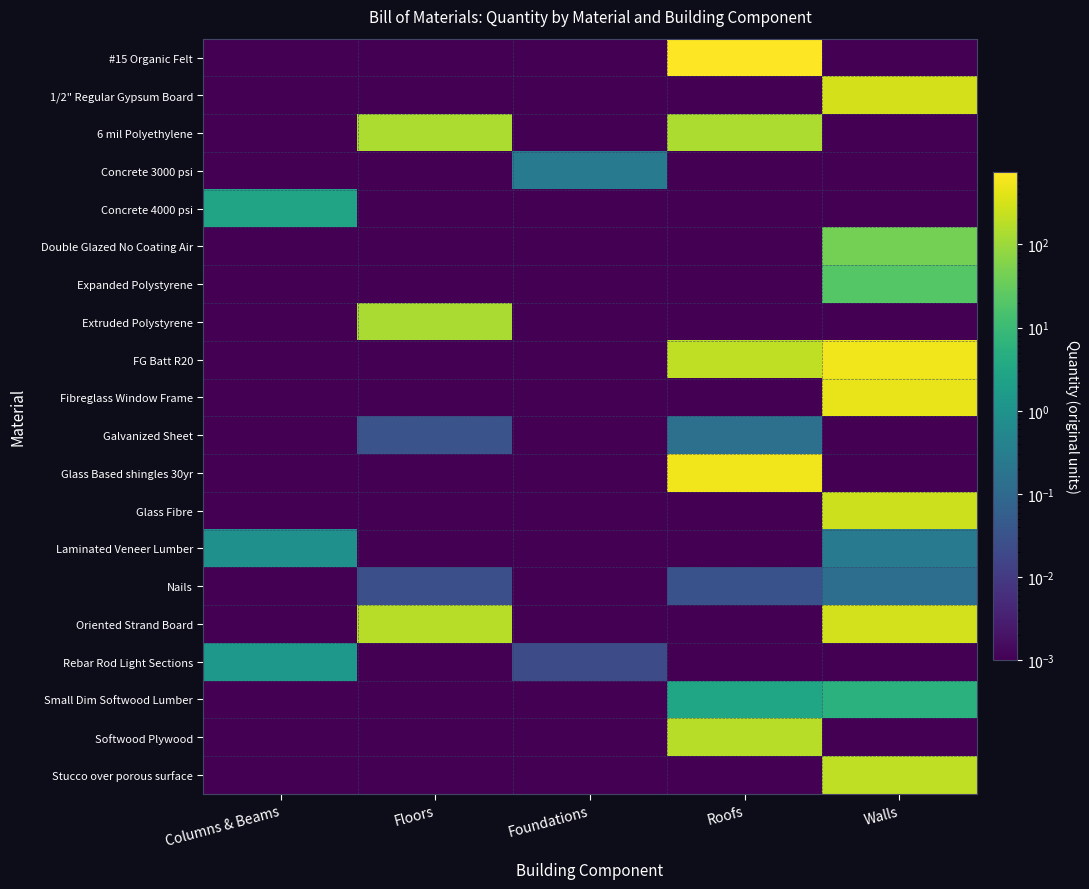

Between Columns & Beams and Walls, which series saw the biggest shift?

FG Batt R20